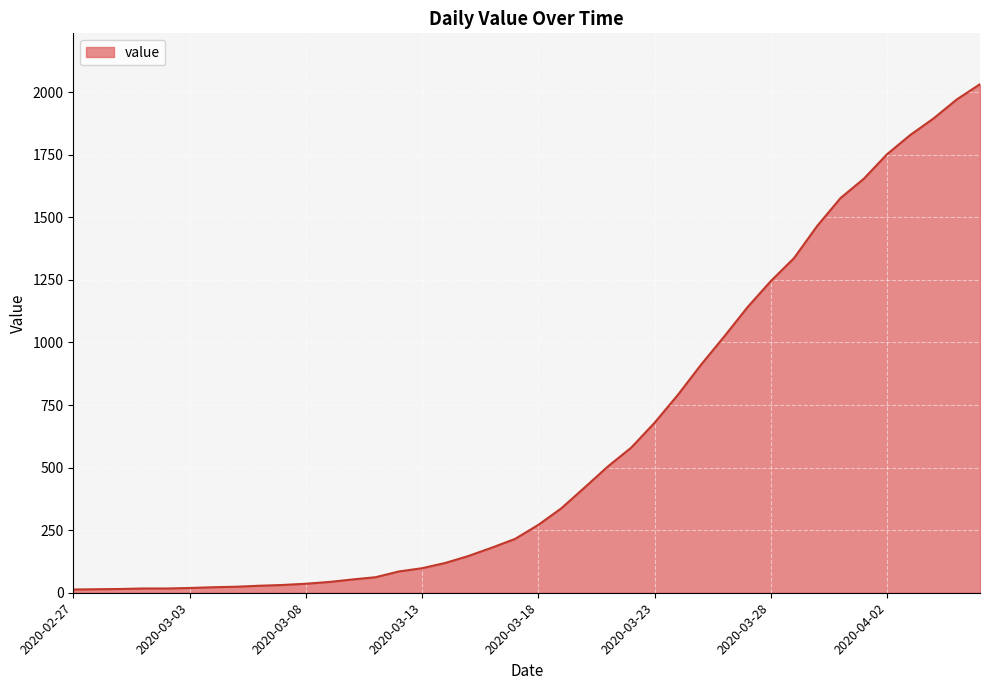

What is the difference between the maximum and minimum values?

2019